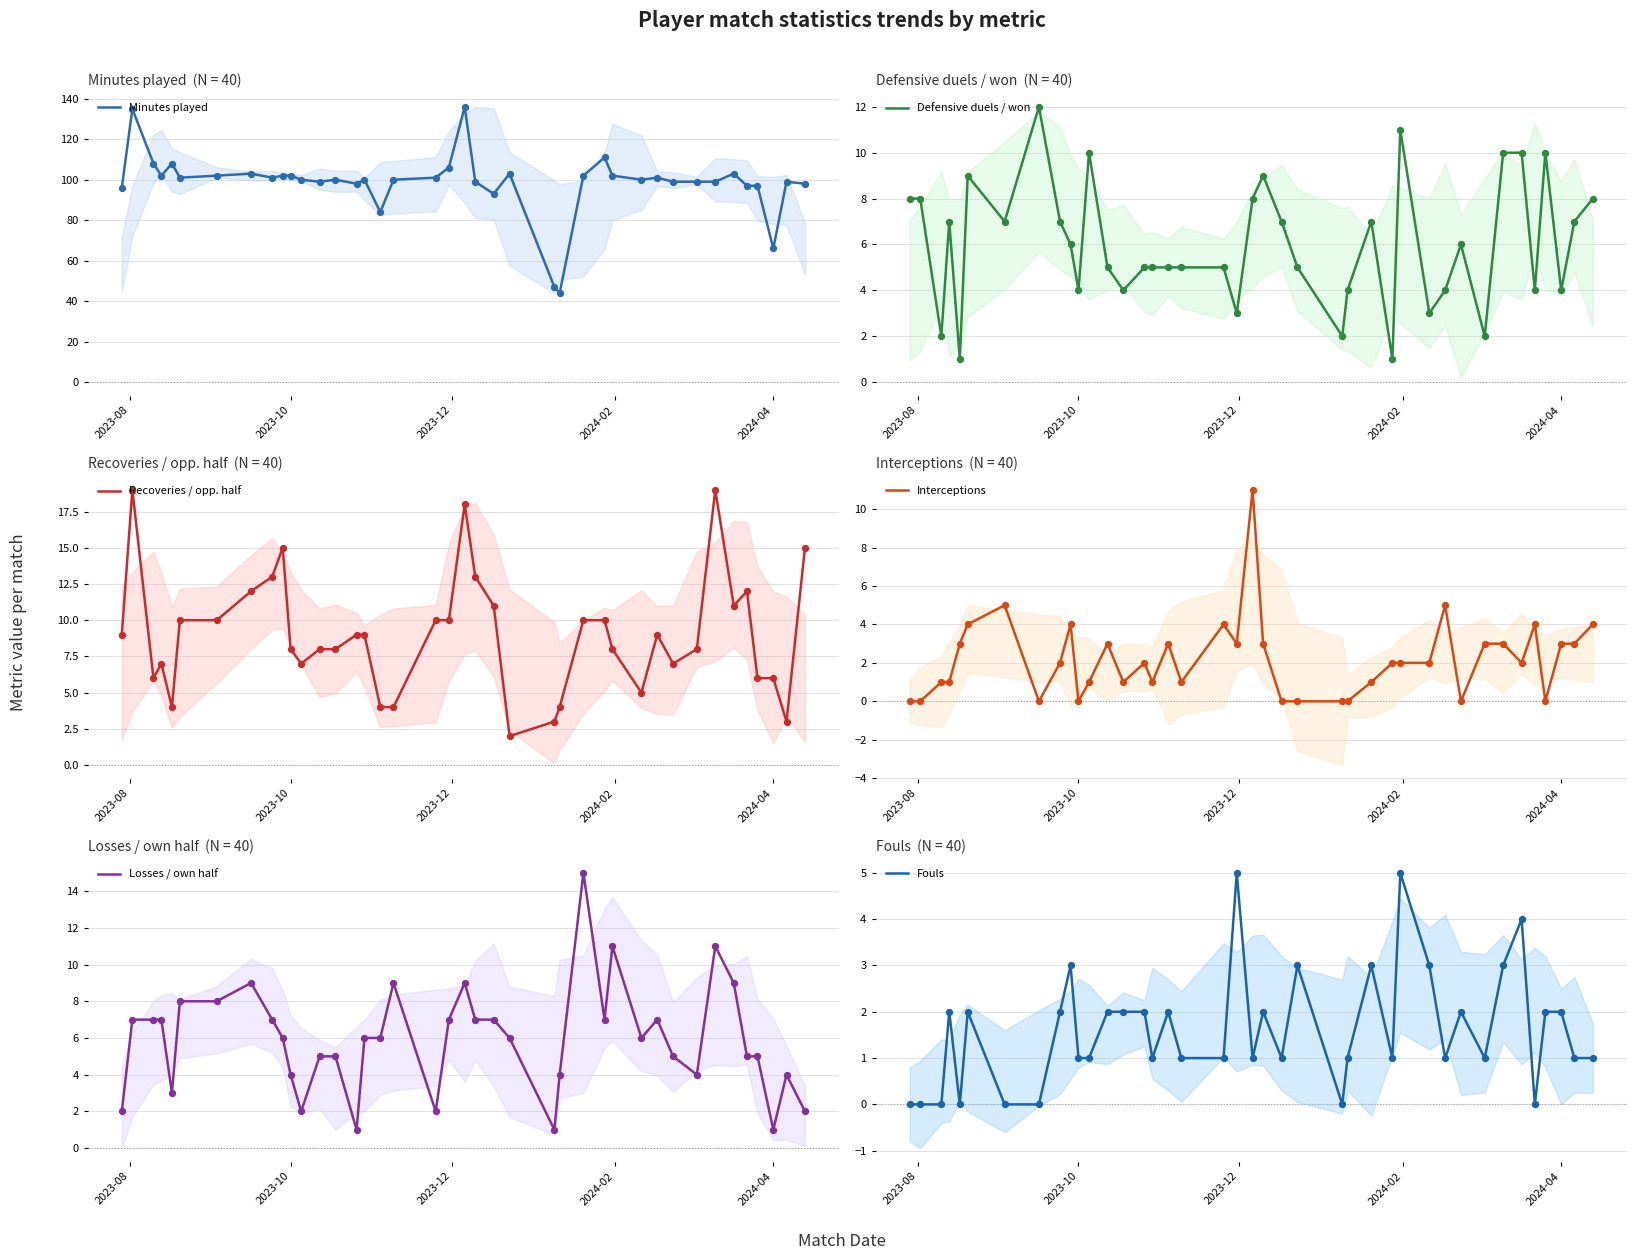

Which series has the widest spread of Y values?

Minutes played